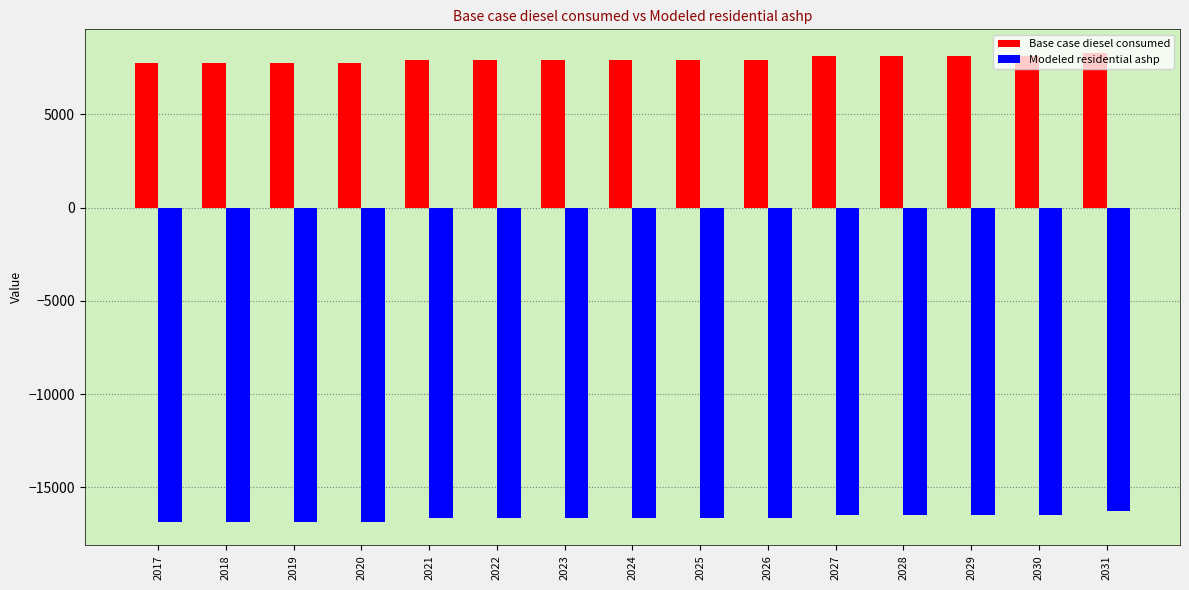

What is the smallest value displayed?

-16849.5